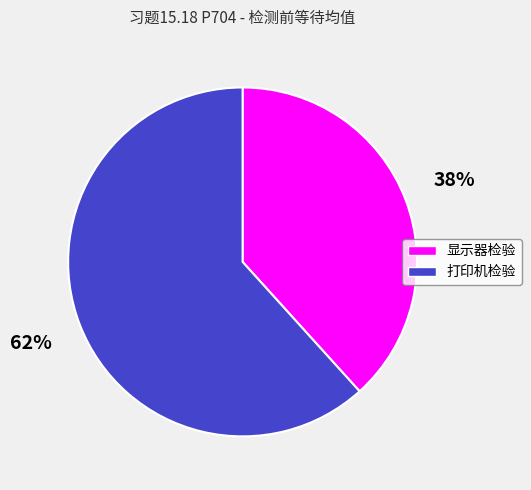

How many segments does this pie chart have?

2